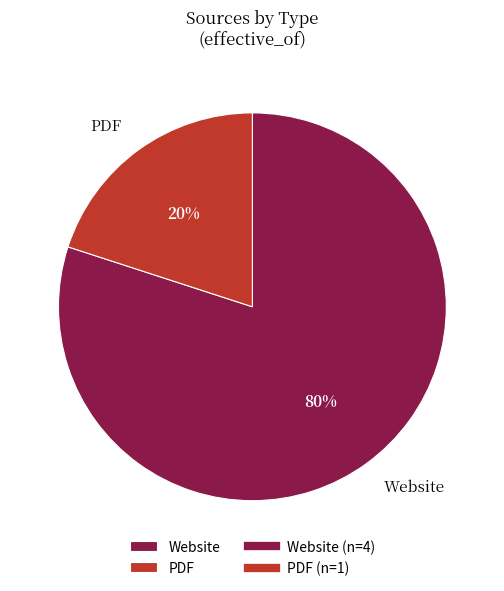

Count the number of slices in the pie.

2